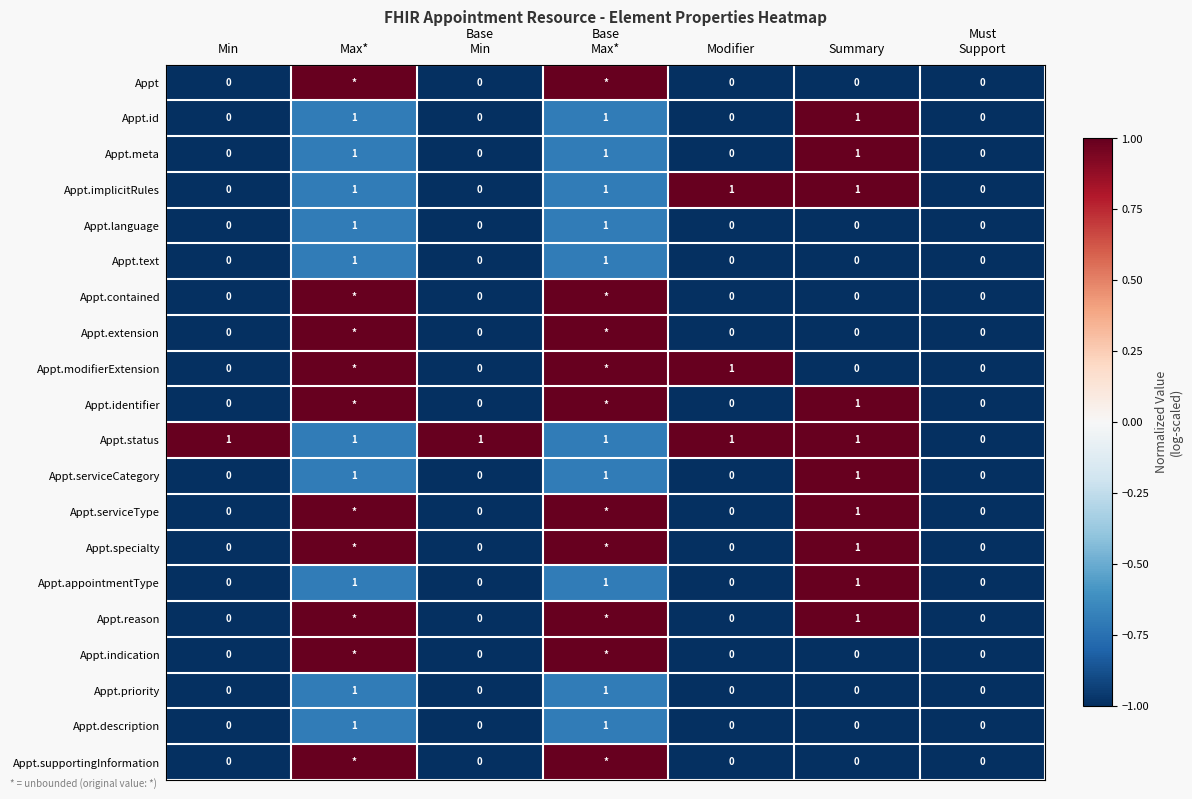

True or false: Appt.text has a value of 0 at Summary.

True